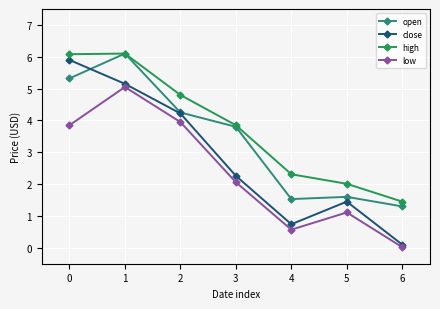

Which series changed the most between 0 and 5?

close